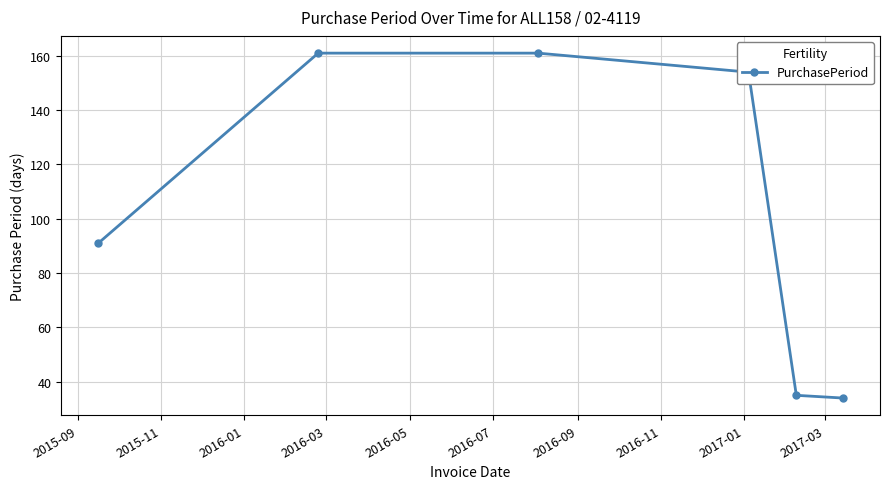

What is the difference between the maximum and minimum values?

127